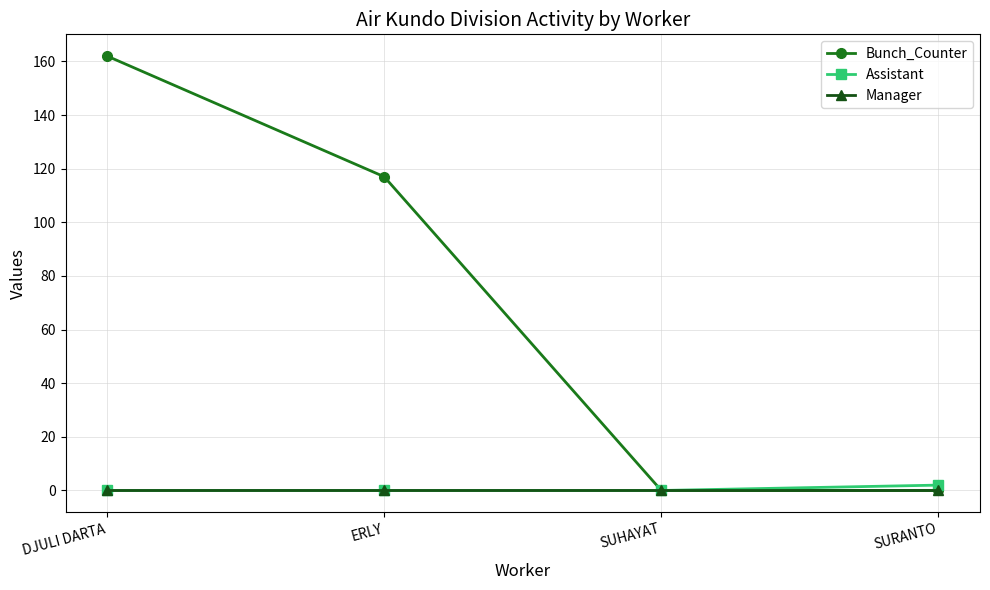

True or false: Manager has more than 2 interior local peaks.

False